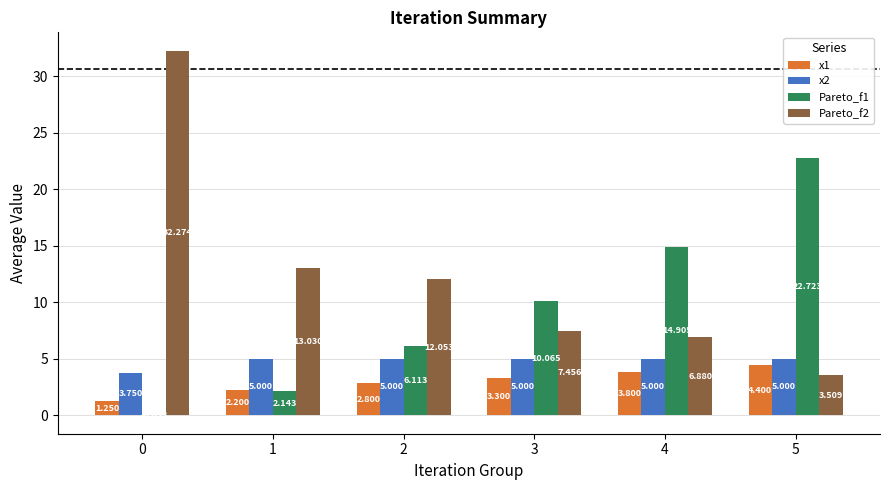

Is the value of Pareto_f2 at 1 greater than the value of x1 at 1?

Yes